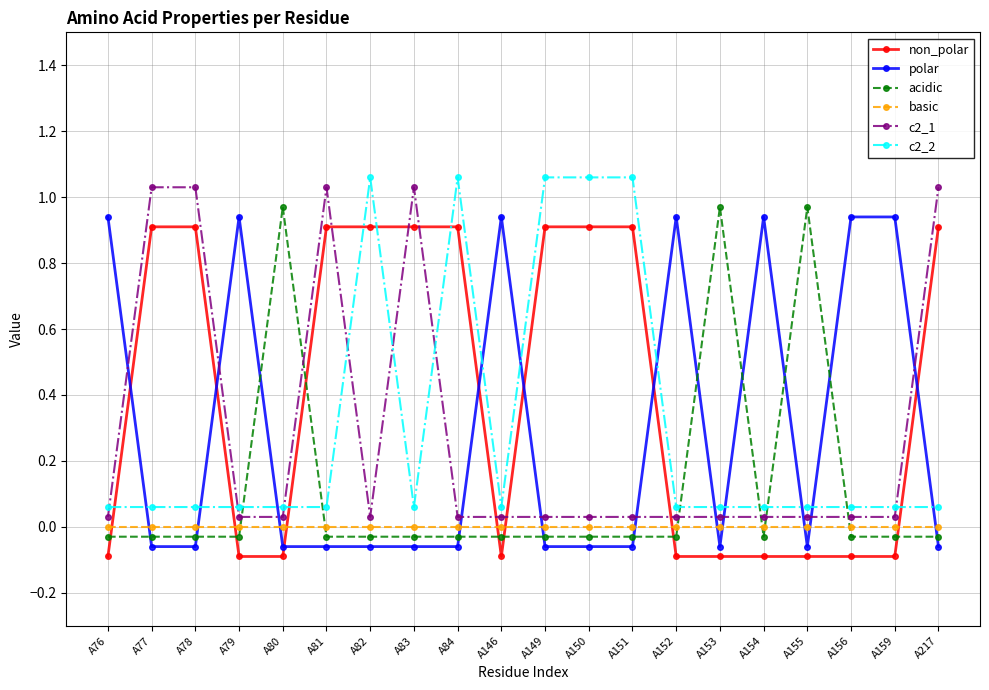

What is the total value across all series at A152?

0.9